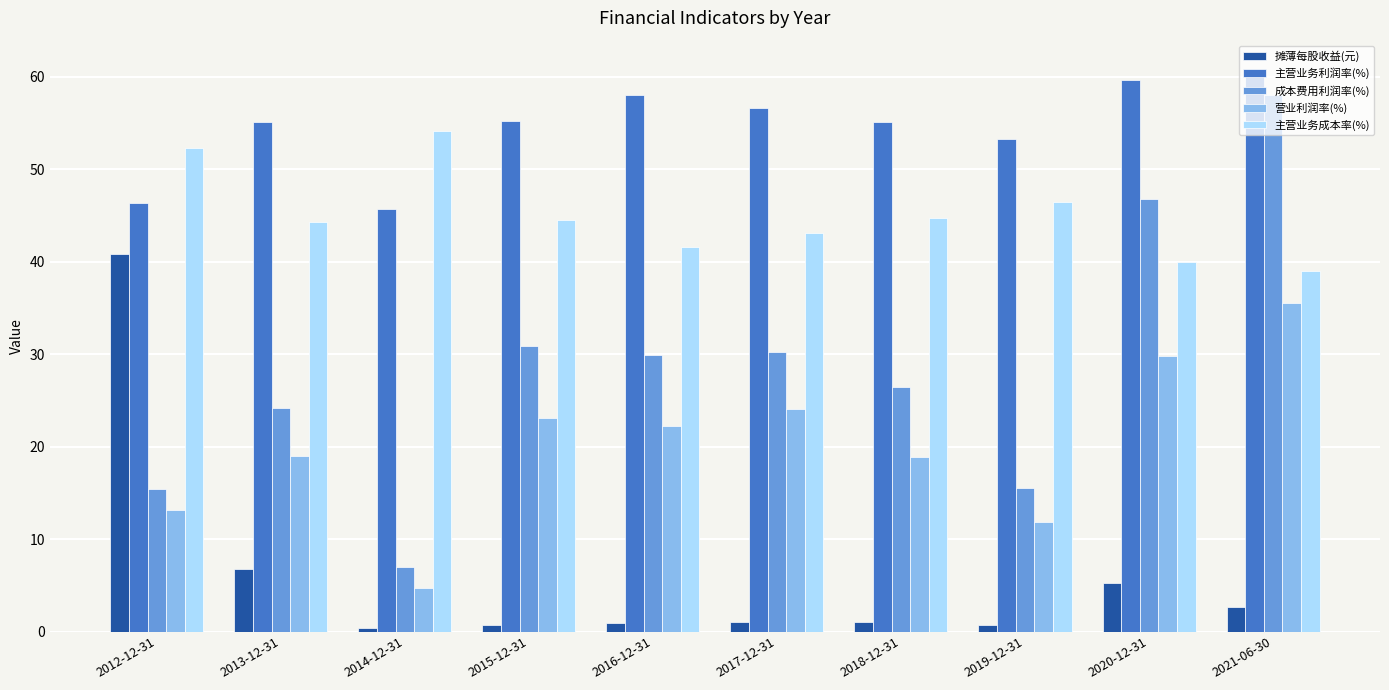

What is the total value across all series at 2018-12-31?

146.0